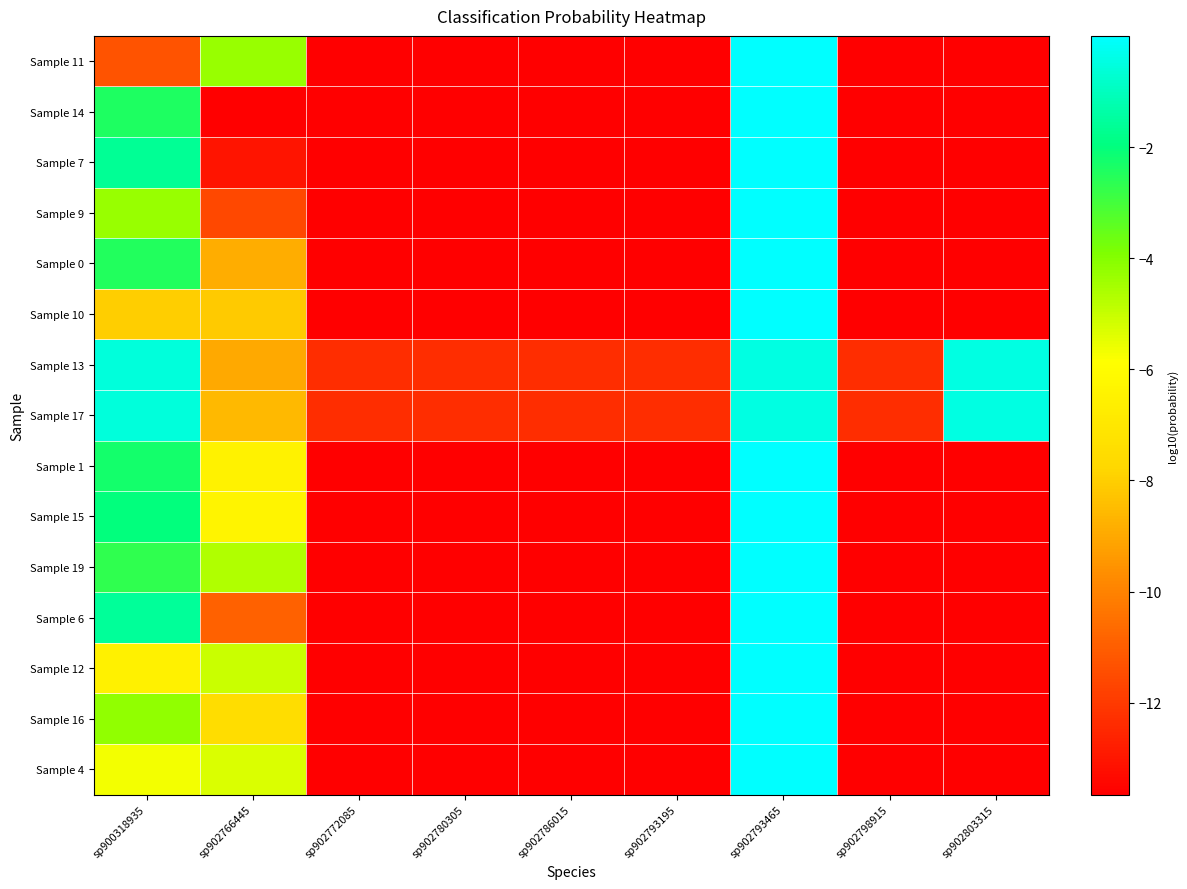

Which label corresponds to the smallest value in the chart?

sp902772085